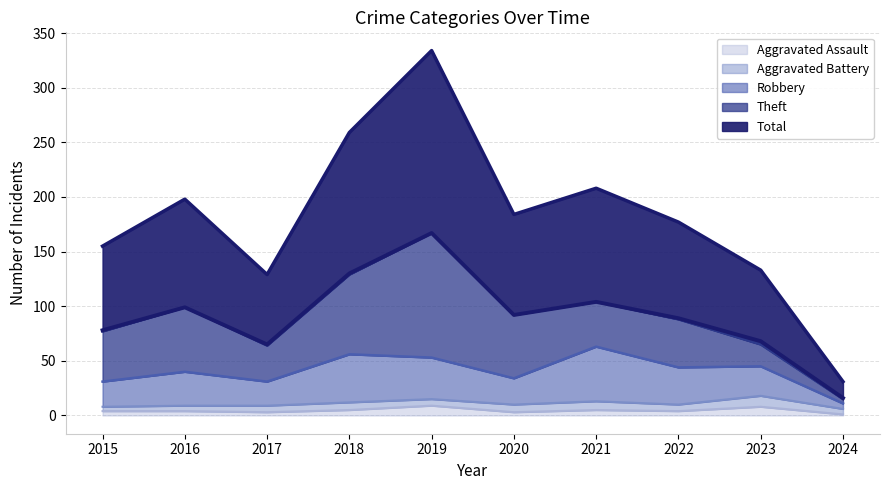

True or false: Aggravated Assault has a value of 5 at 2021.

True